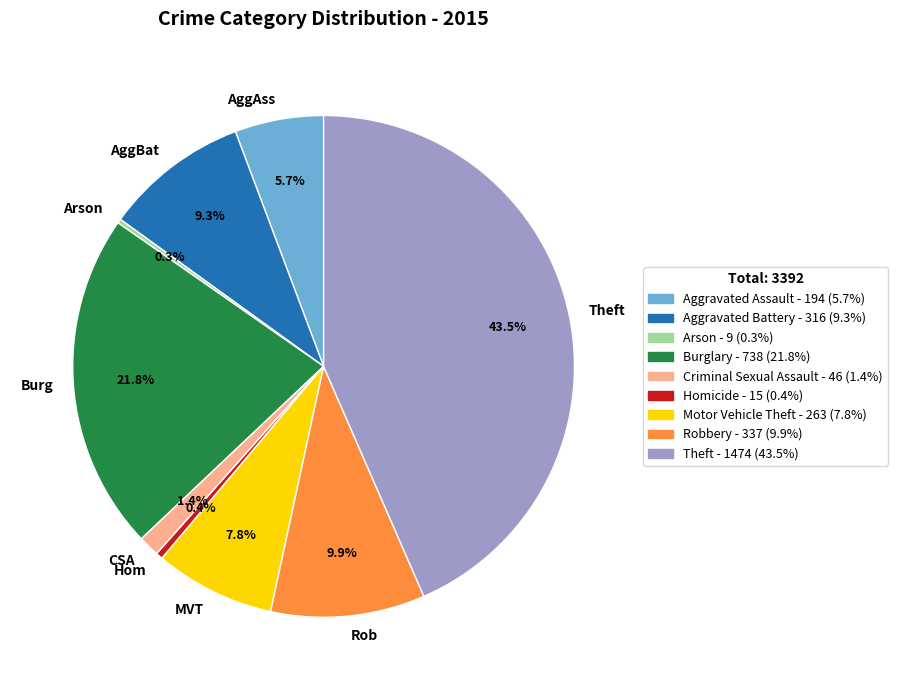

What percentage is NOT represented by Burg?

78.2%